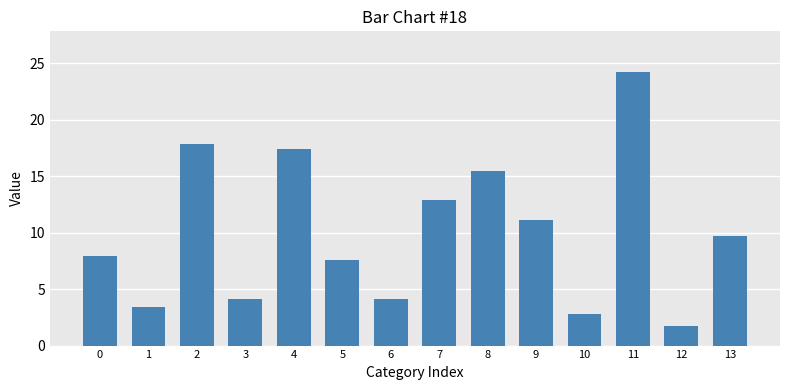

The chart shows a value of 15.4 at 8. True or false?

True